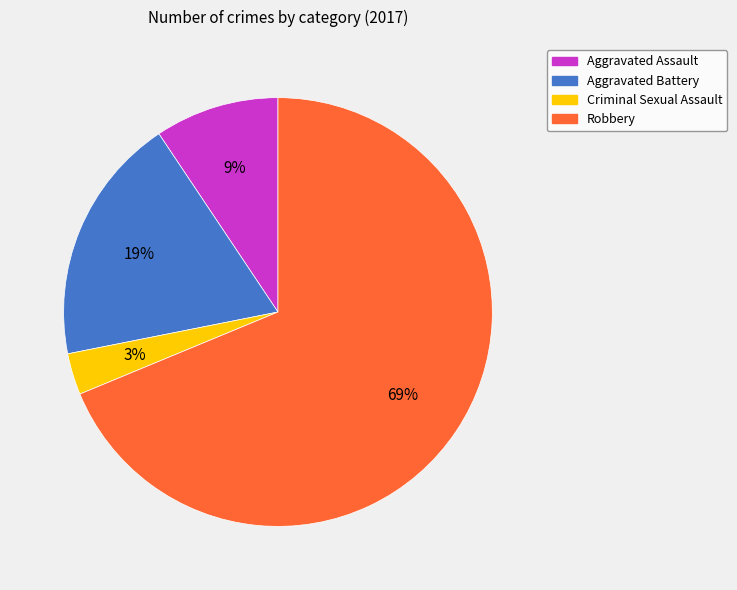

Which category has the biggest portion of the pie?

Robbery